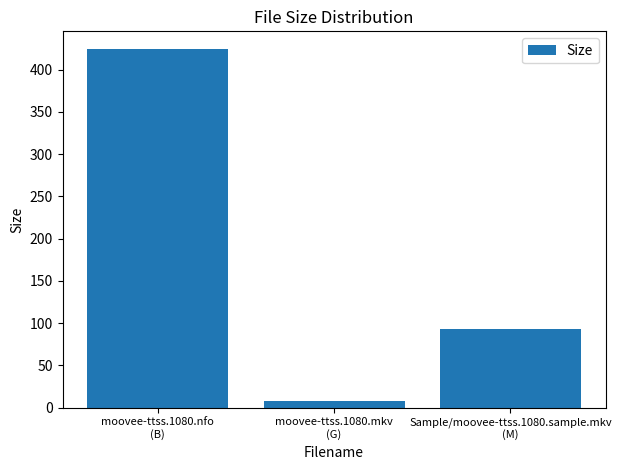

Reading left to right, list all the values displayed in this chart.

moovee-ttss.1080.nfo
(B)=424.0	moovee-ttss.1080.mkv
(G)=8.0	Sample/moovee-ttss.1080.sample.mkv
(M)=92.5